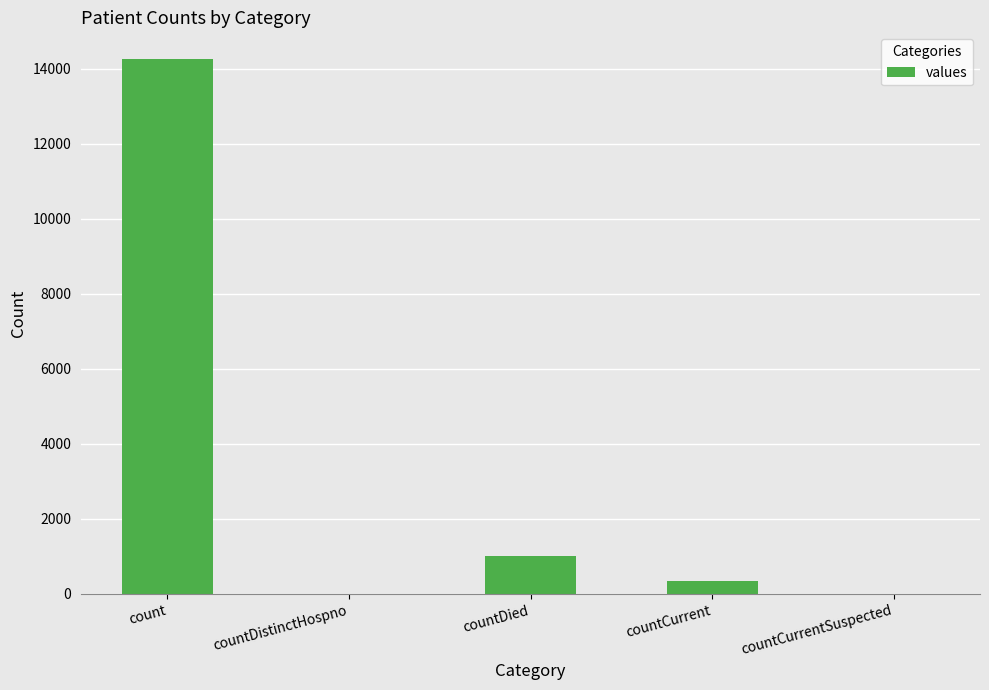

What is the average value?

3122